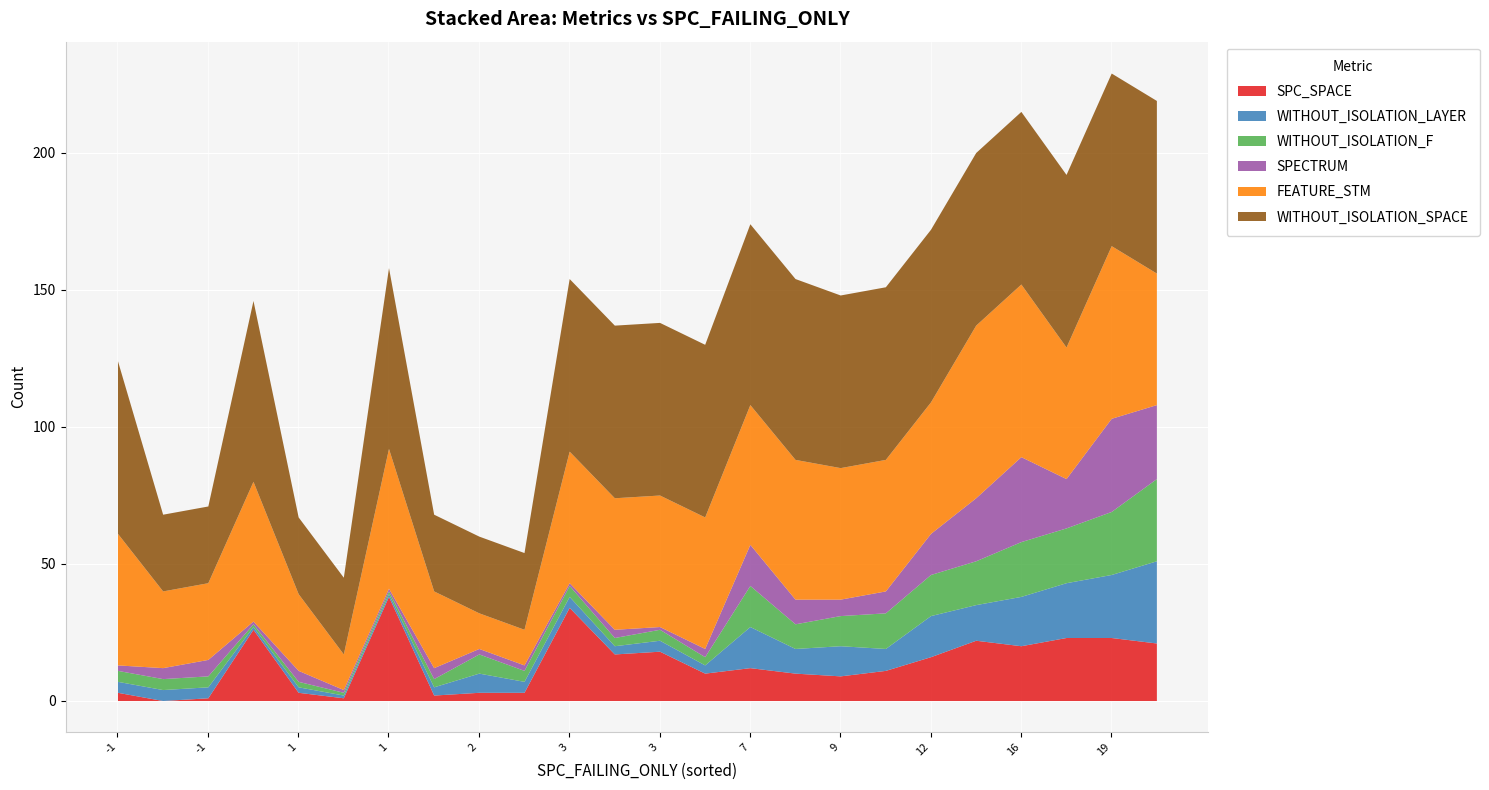

How many lines are shown in the chart?

6